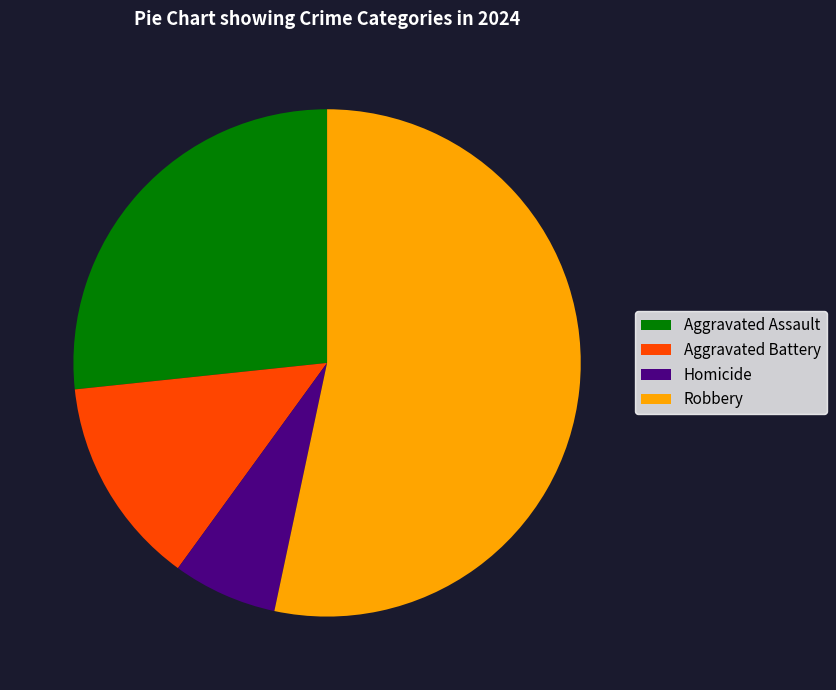

Which slice represents more than half of the pie?

Robbery